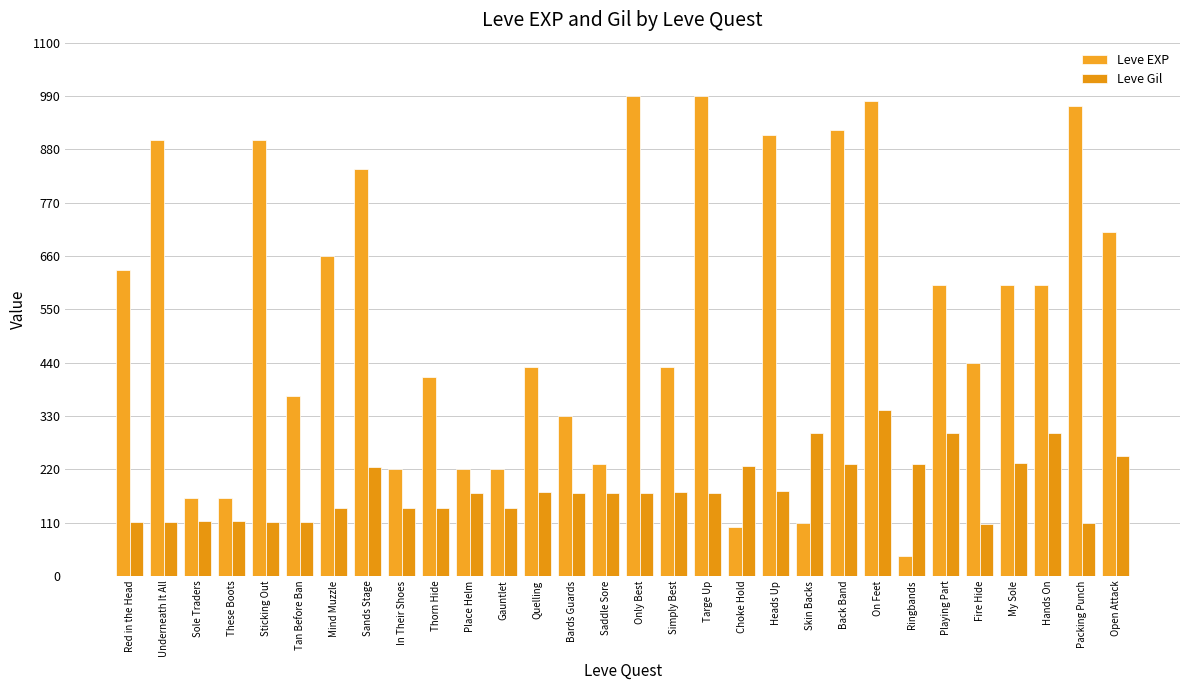

At which label is Leve Gil closest to 225?

Sands Stage